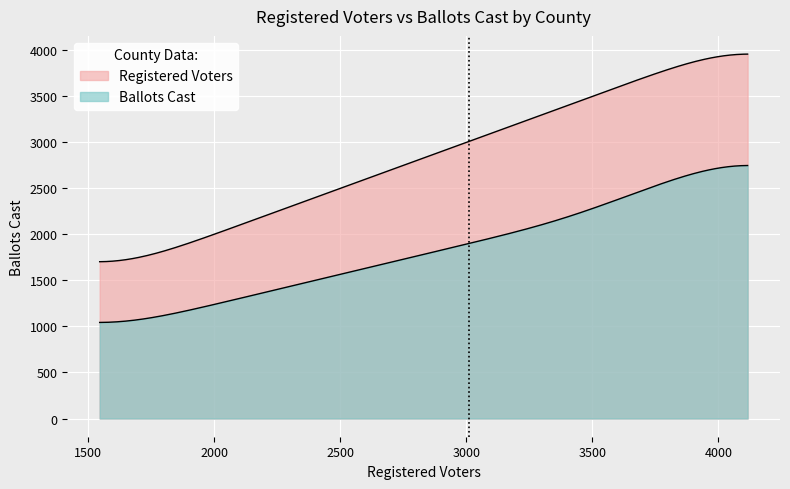

Rank the series at MONTICELLO from highest to lowest value.

Registered Voters, Ballots Cast